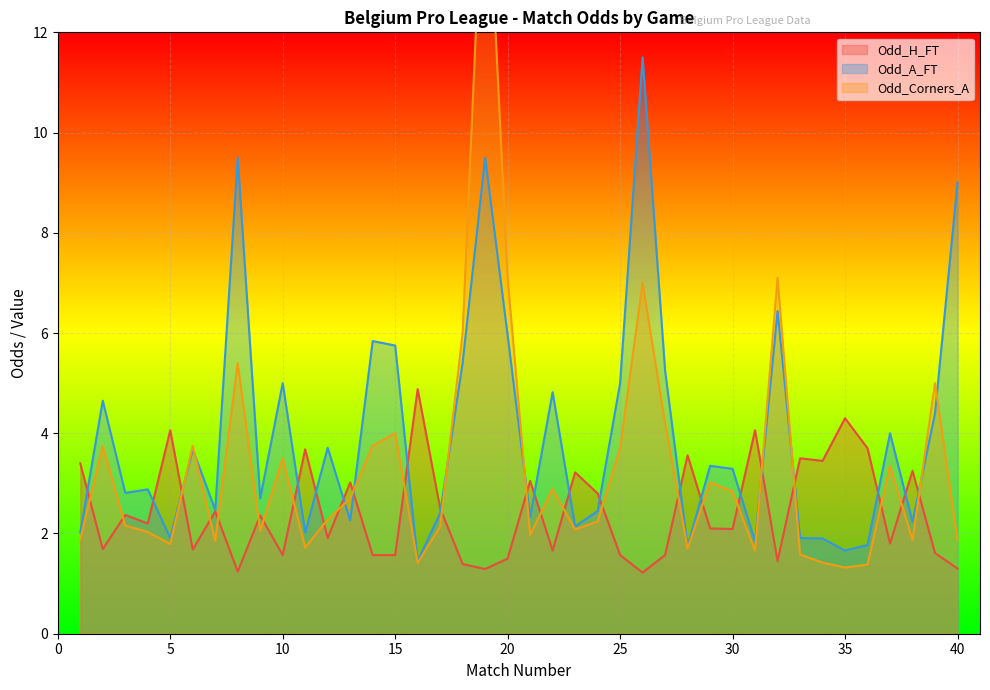

At which category is the sum across all series the highest?

19